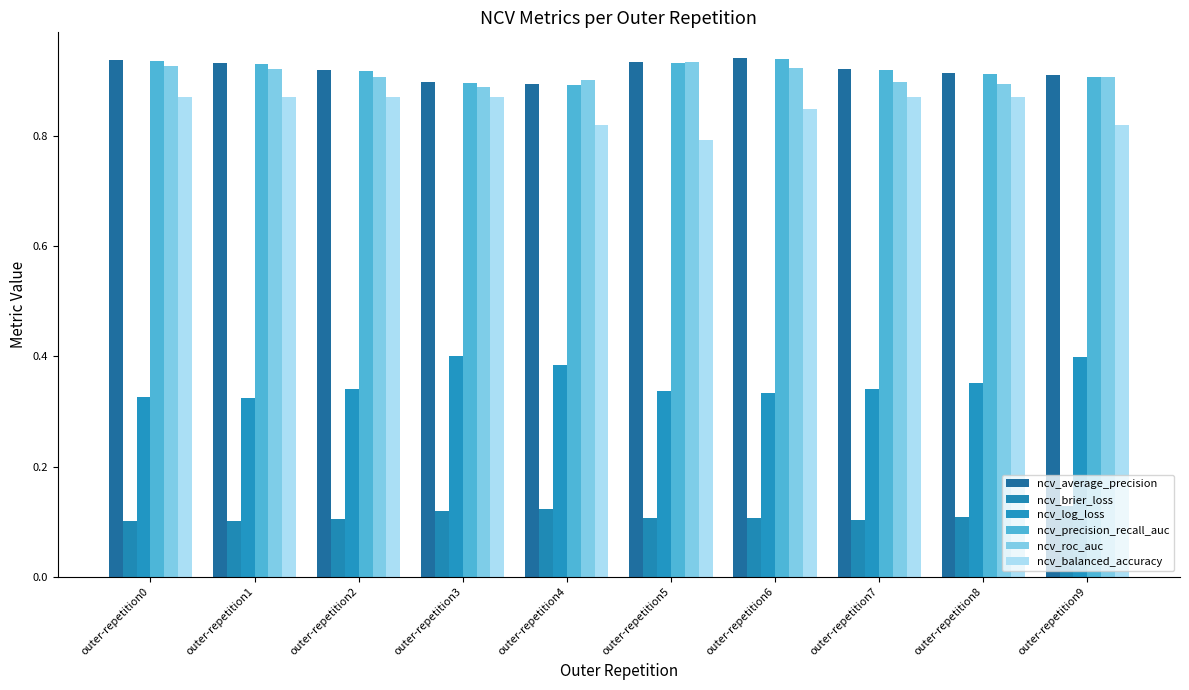

List the labels in order of ncv_average_precision value, largest first.

outer-repetition6, outer-repetition0, outer-repetition5, outer-repetition1, outer-repetition7, outer-repetition2, outer-repetition8, outer-repetition9, outer-repetition3, outer-repetition4